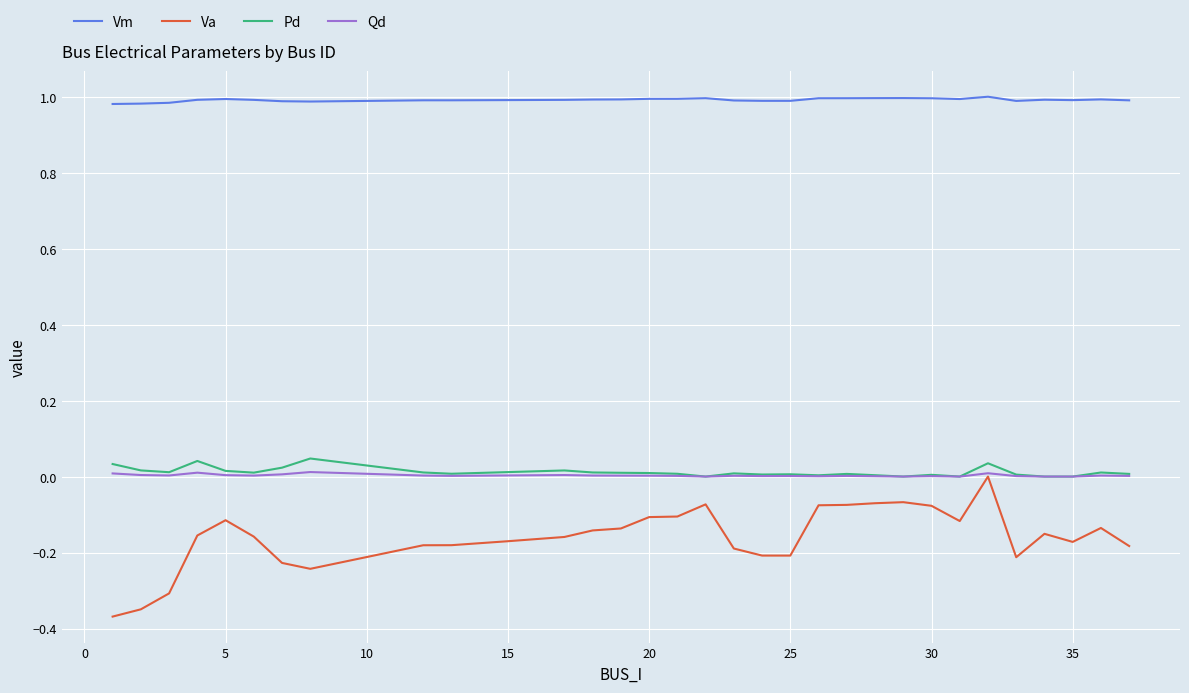

True or false: Qd and Vm intersect in this chart.

False